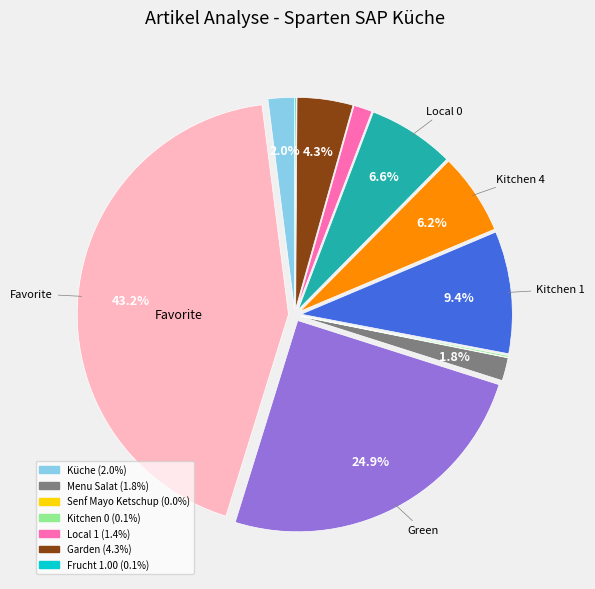

Is there any slice that represents more than half of the pie?

No